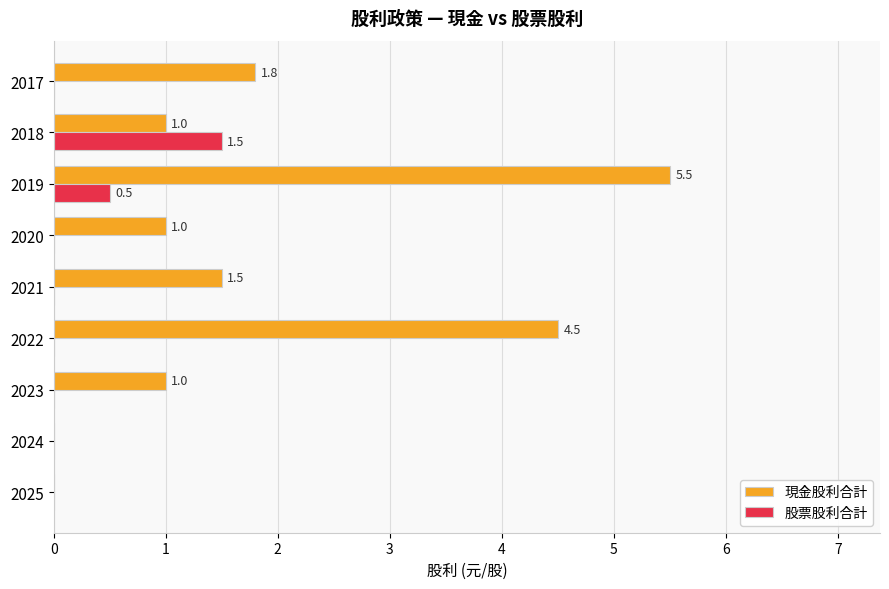

What is the maximum value shown in the chart?

5.5